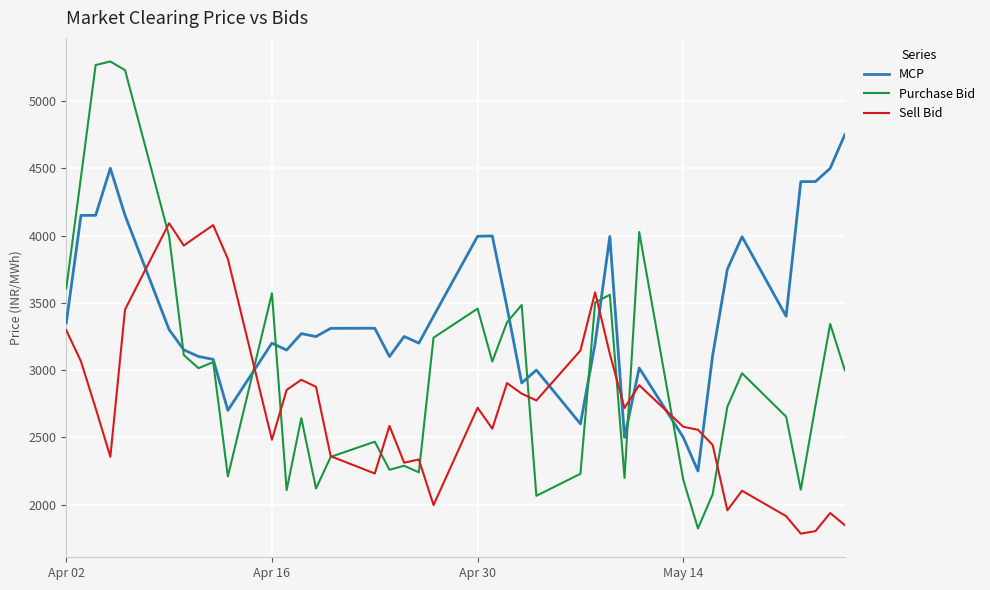

What is the minimum value shown in the chart?

1783.4